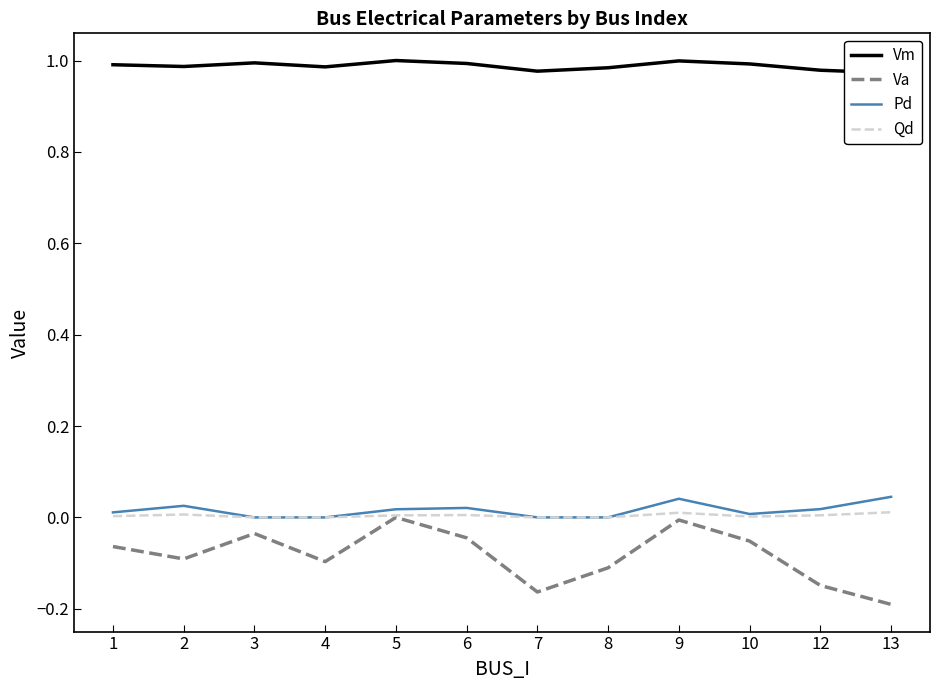

The Pd series shows 0.0 at 1. True or false?

False